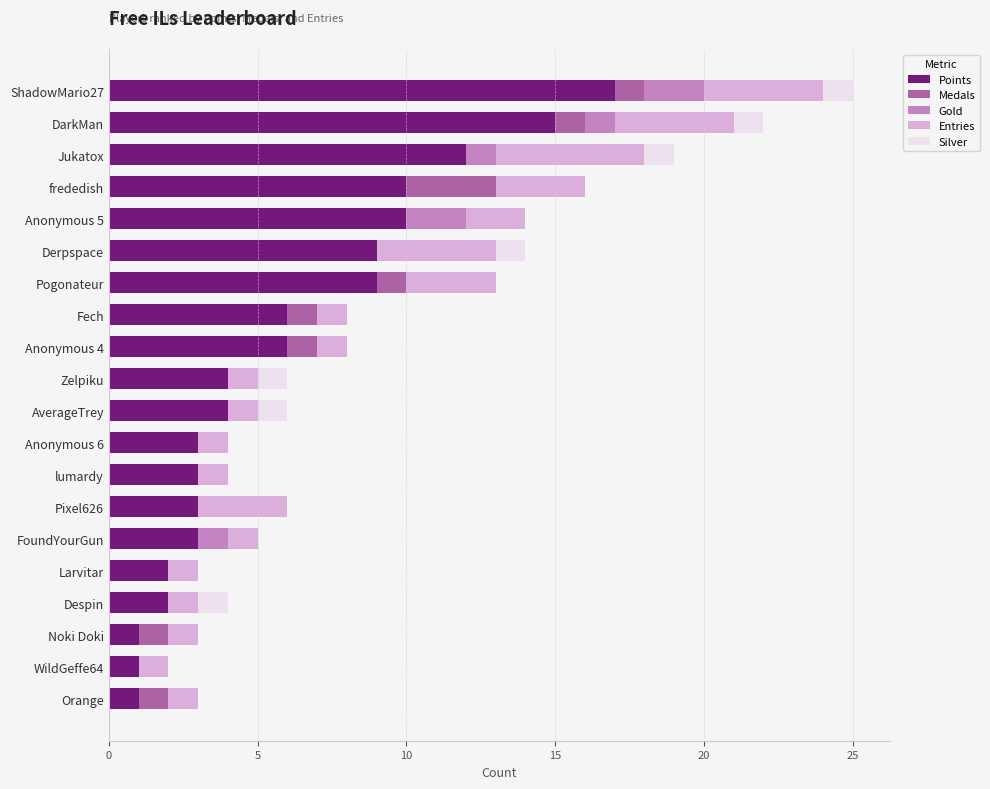

True or false: Points has a value of 10 at frededish.

True